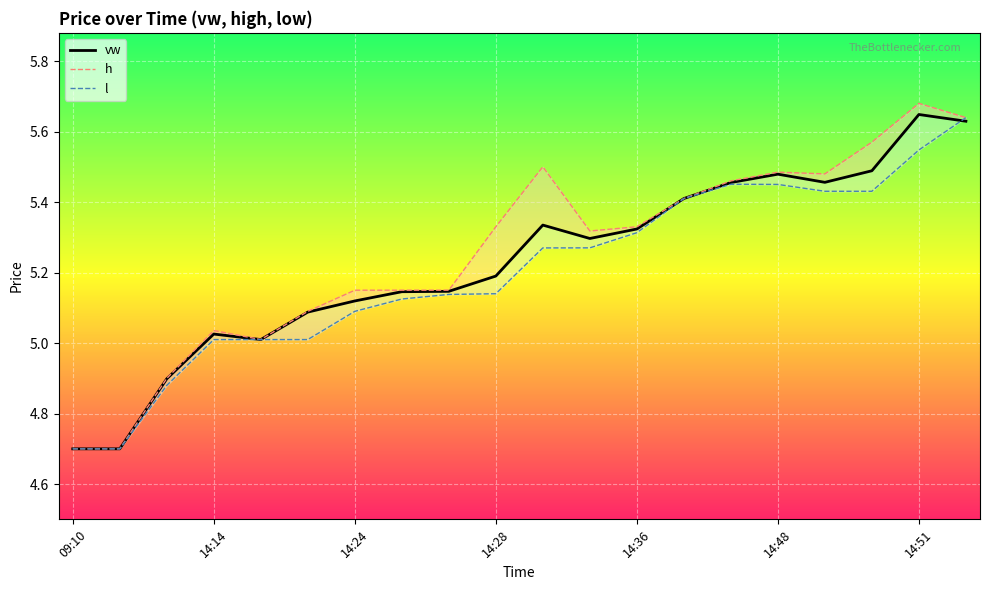

What is the minimum value shown in the chart?

4.7